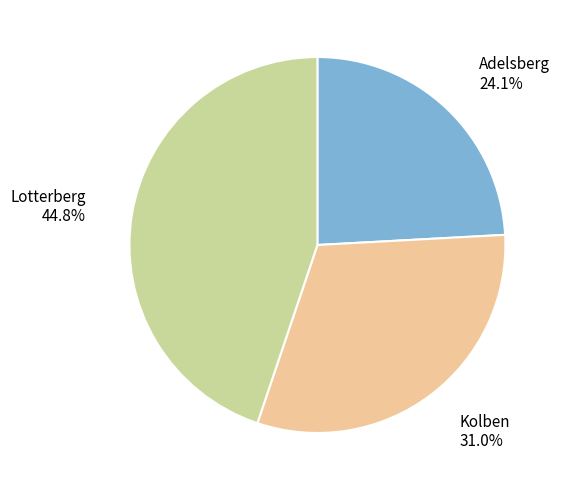

How many slices are in this pie chart?

3